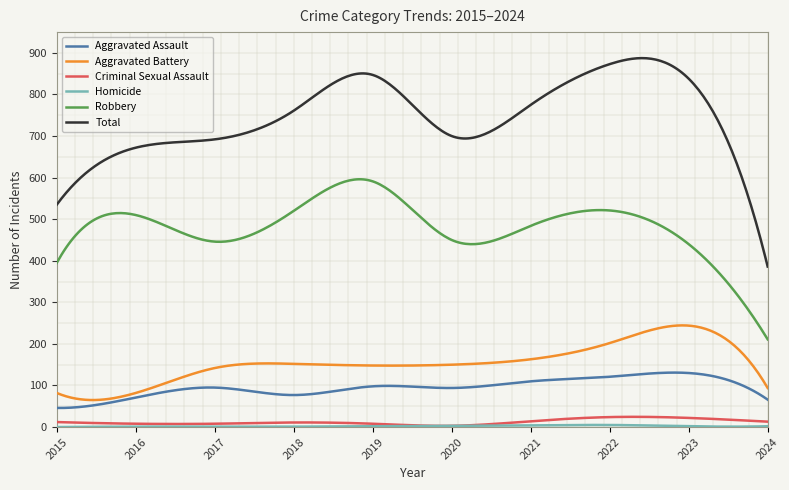

Which series has the largest total across all categories?

Total